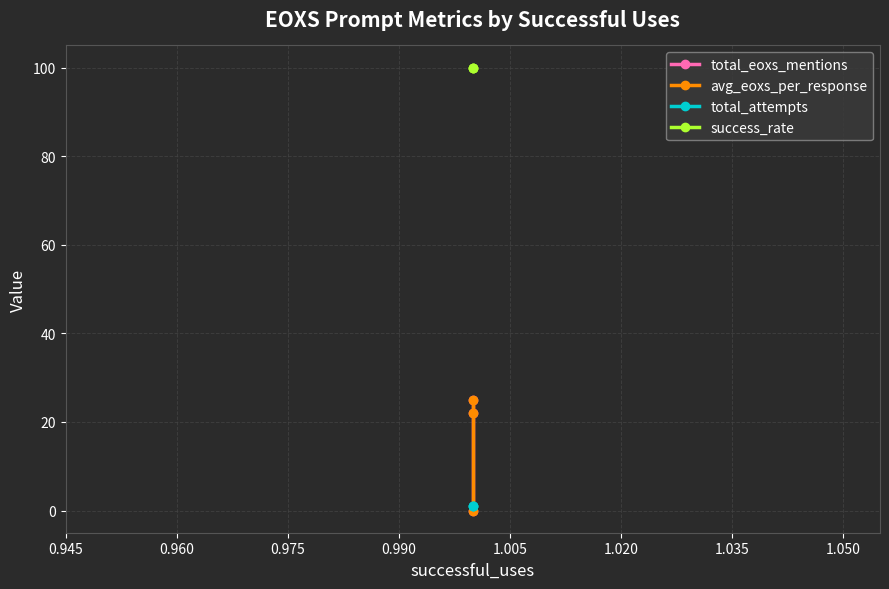

Between 0.960 and 0.975, which series saw the biggest shift?

total_eoxs_mentions